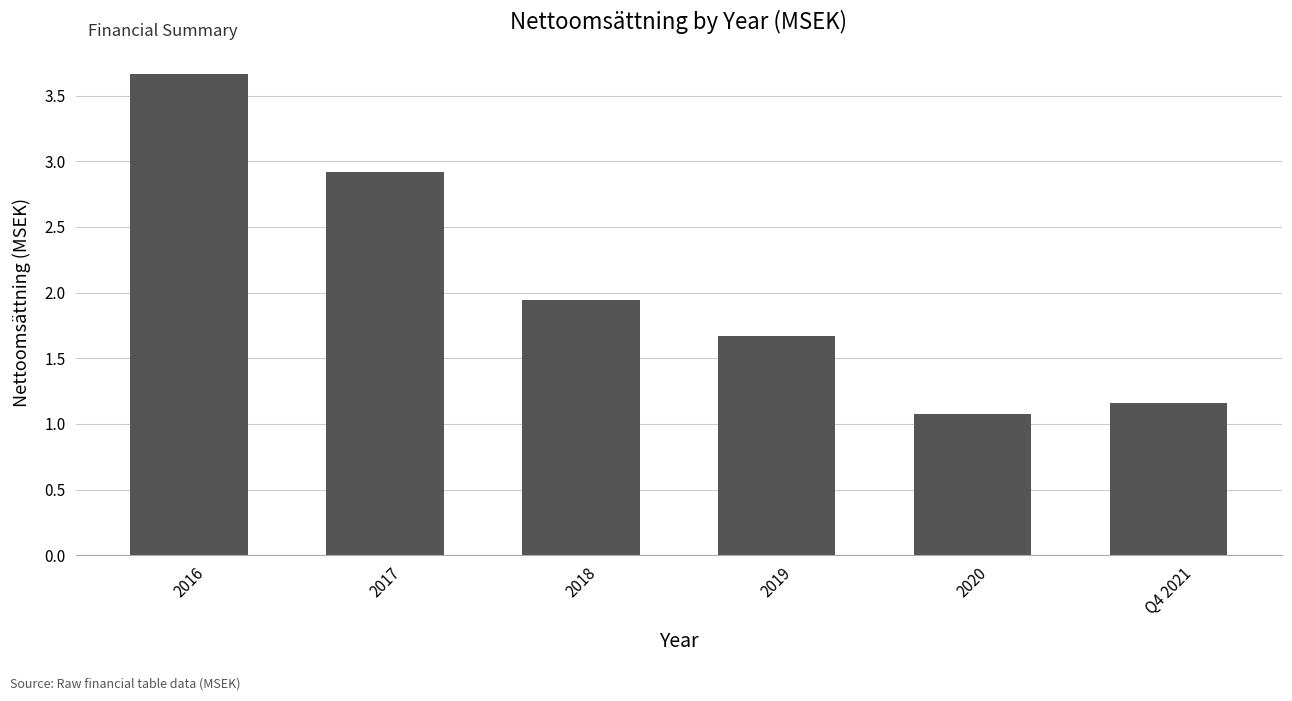

The chart shows a value of 4.7 at 2017. True or false?

False